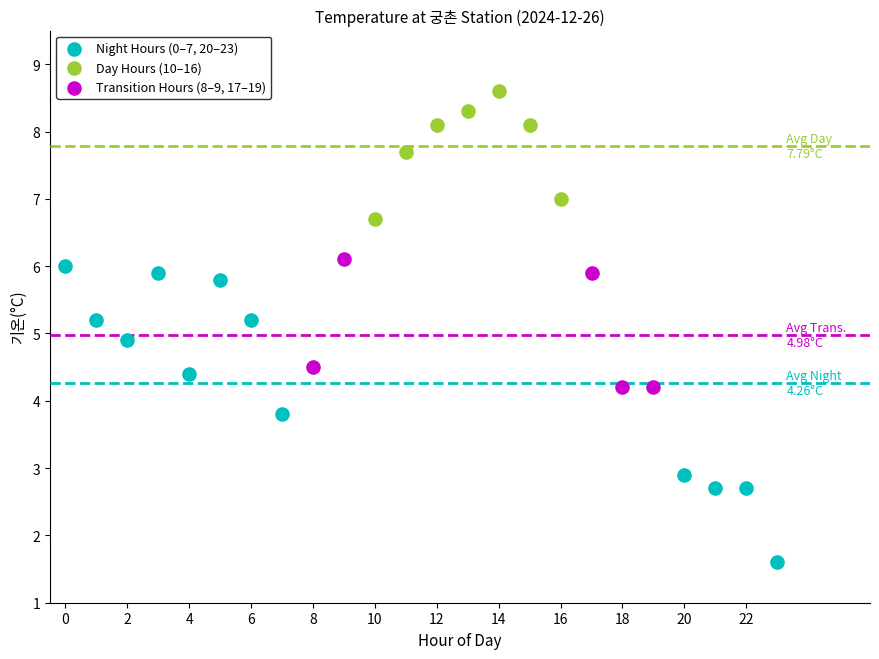

Which series has the largest Y range (max minus min)?

Night Hours (0–7, 20–23)